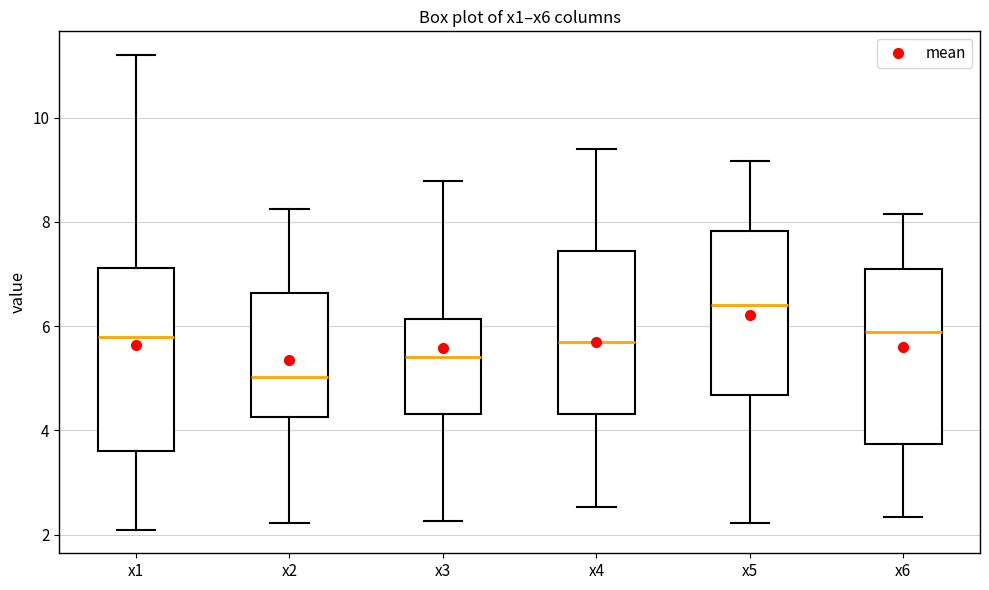

Where does the median line of the box for x5 sit on the y-axis? The values are not printed on the chart, so give them approximately, as read against the axis.

6.4